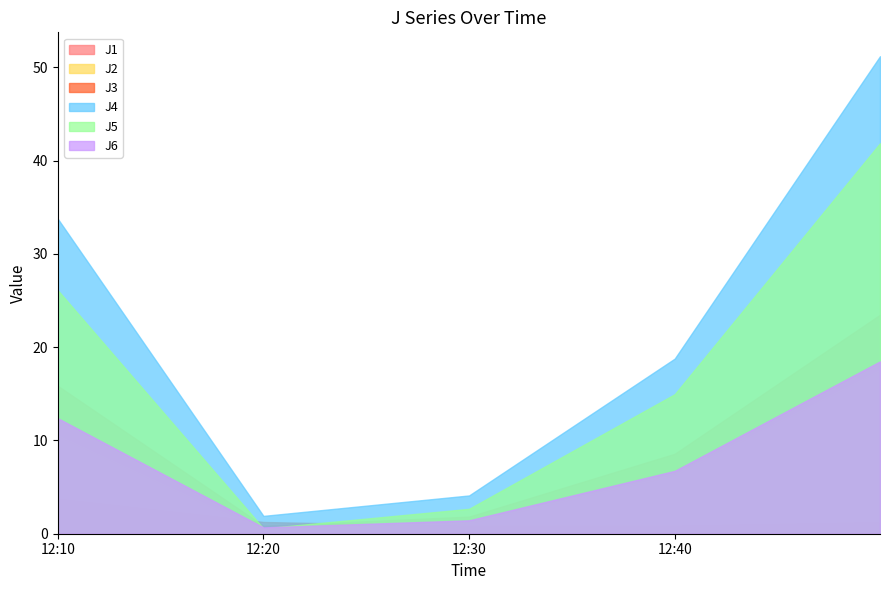

Where does the J1 series first go above 8?

2023-01-18 12:10:00